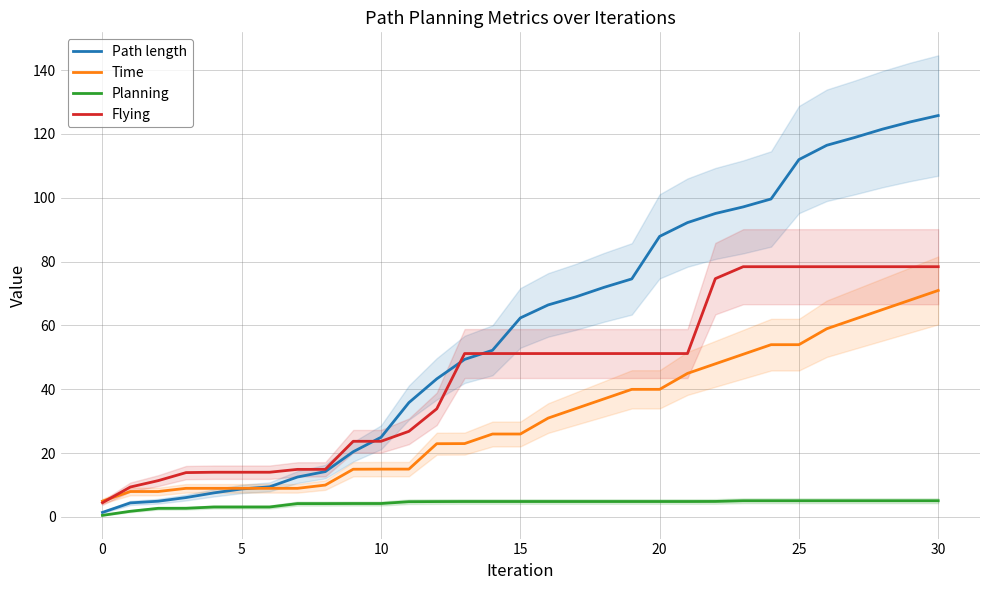

What is the difference between the maximum and minimum values in the Planning series?

4.6